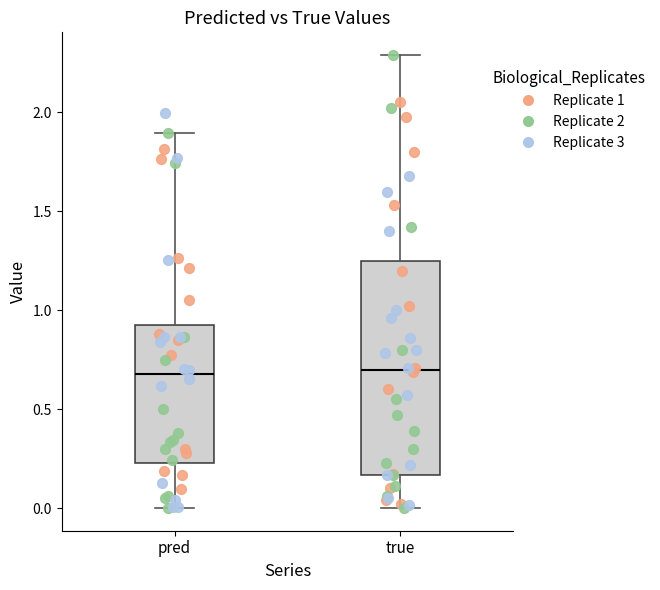

Comparing the boxes themselves (not the whiskers), which one is the tallest?

true